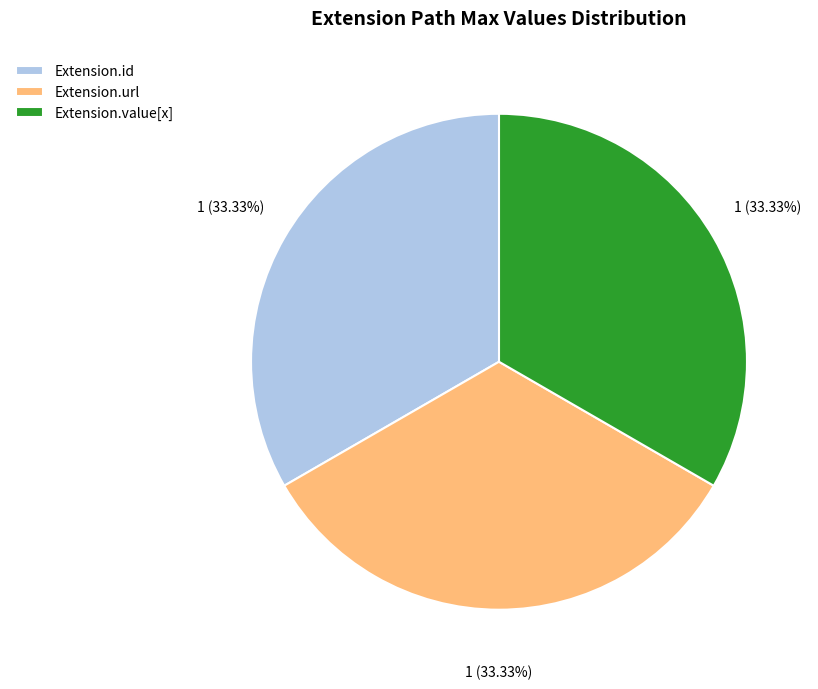

How many segments does this pie chart have?

3